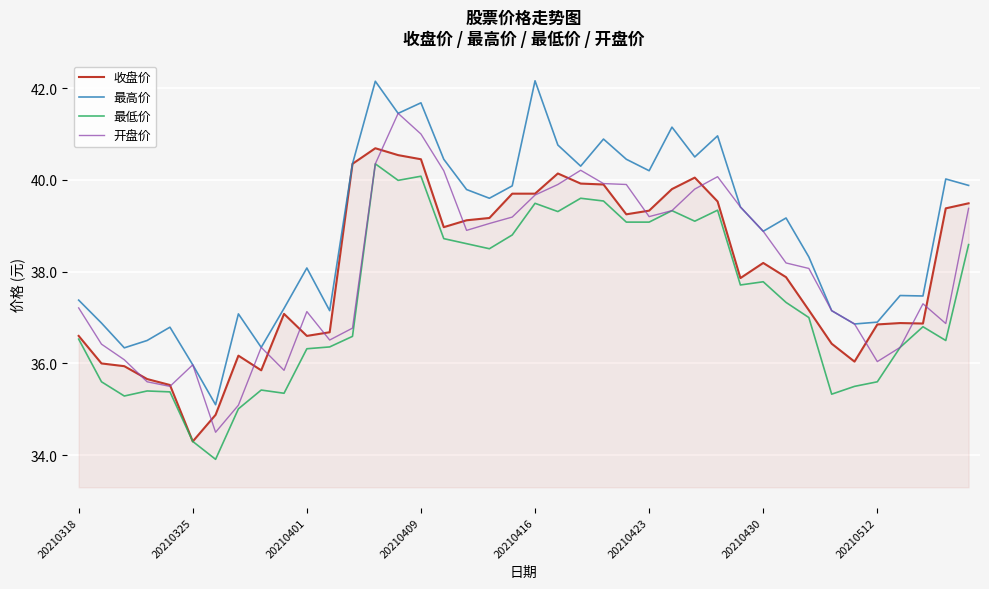

Is this an area chart (filled region under the line)?

No